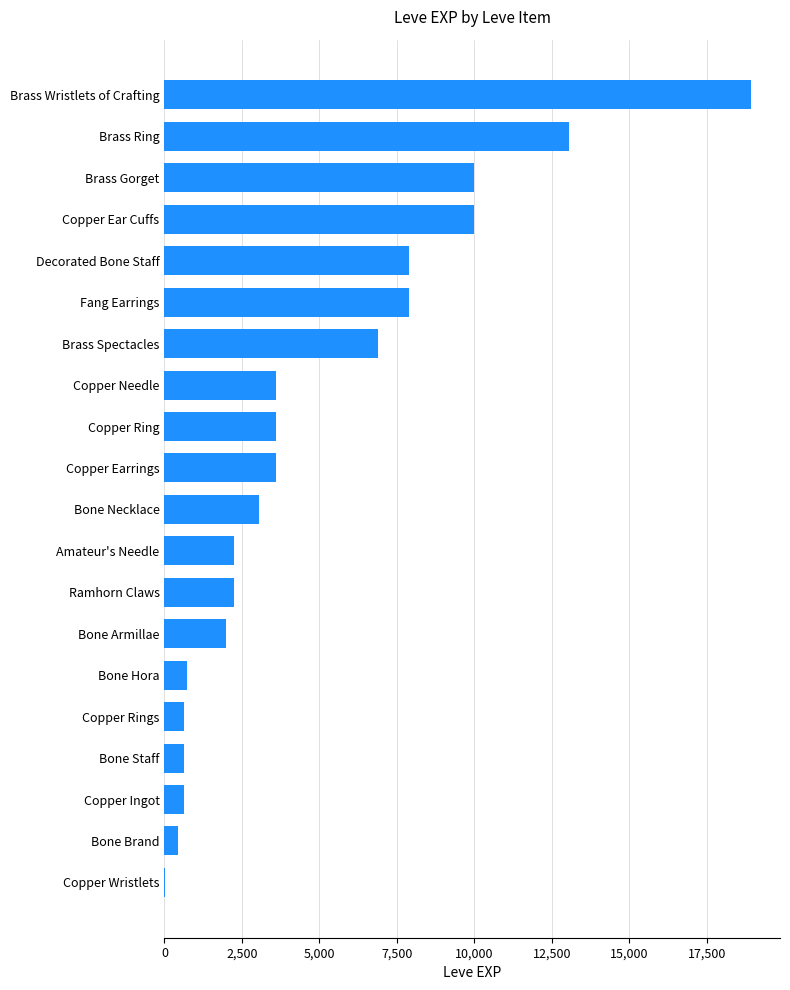

What is the maximum value shown in the chart?

18910